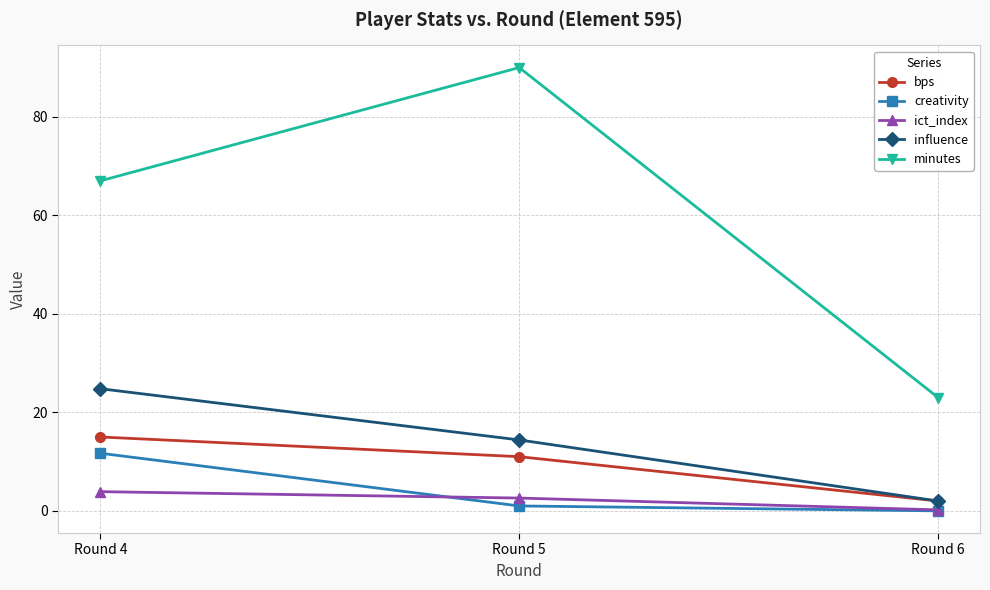

Which series has the largest total across all categories?

minutes